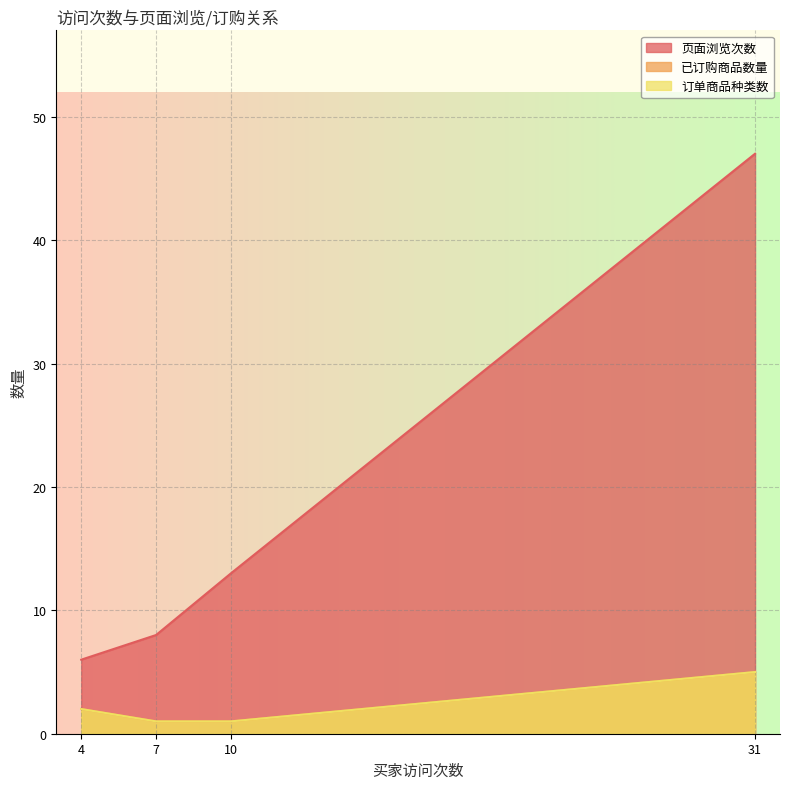

At how many categories does at least one series exceed 14?

1